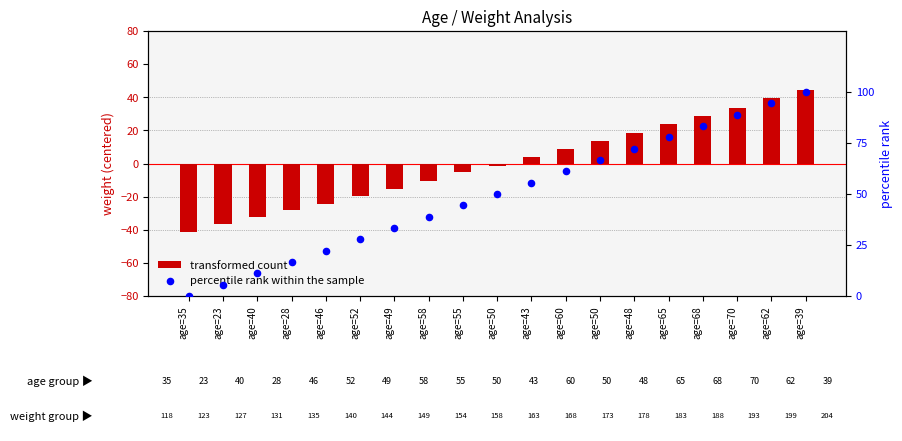

What is the total value across all series at age=48?

90.9